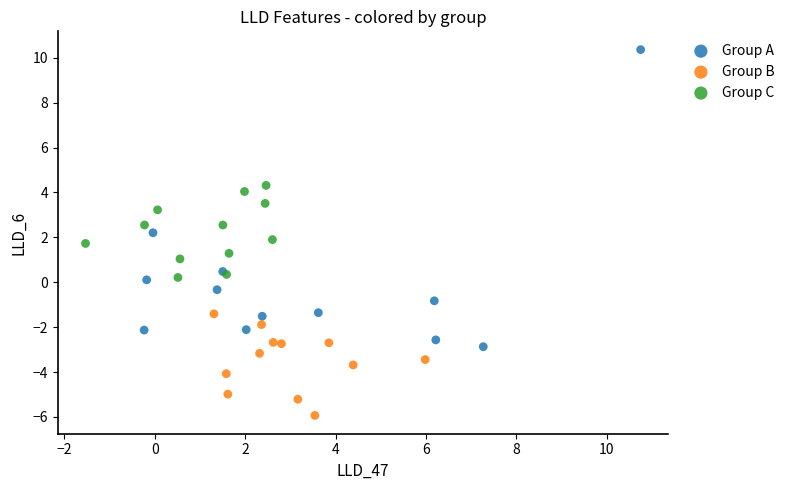

Which series has the widest spread of Y values?

Group A